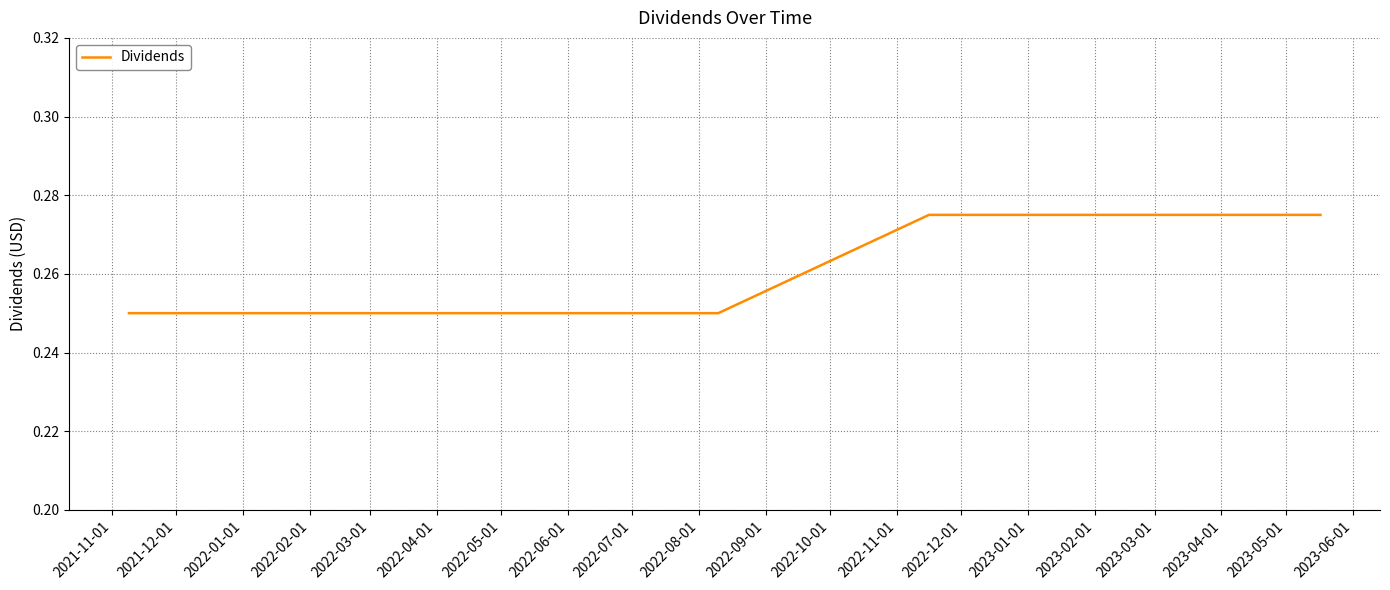

What is the sum of all values?

1.8